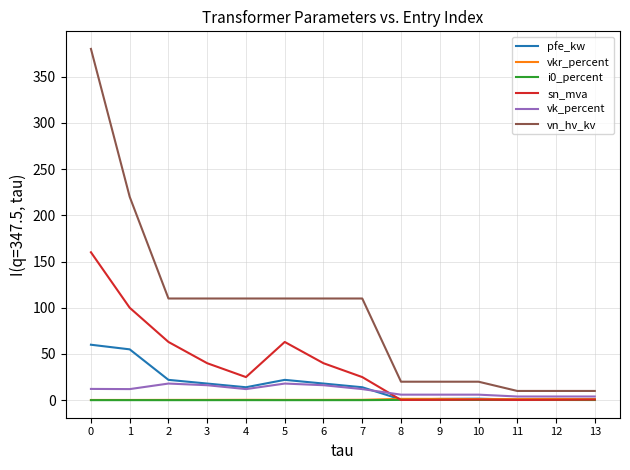

Which series has the largest total across all categories?

vn_hv_kv